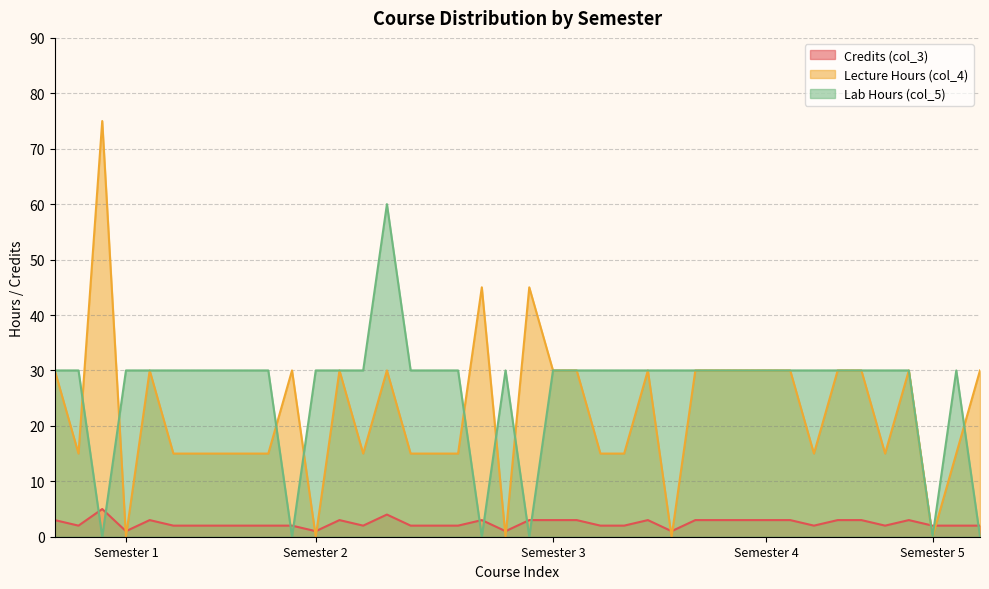

What is the maximum value shown in the chart?

75